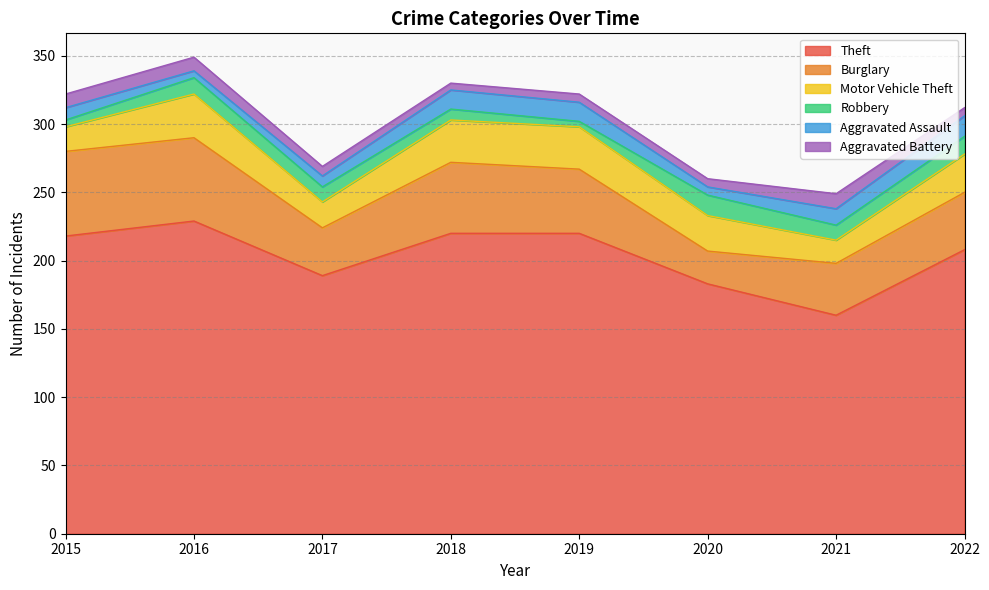

Which label corresponds to the largest value in the chart?

2016